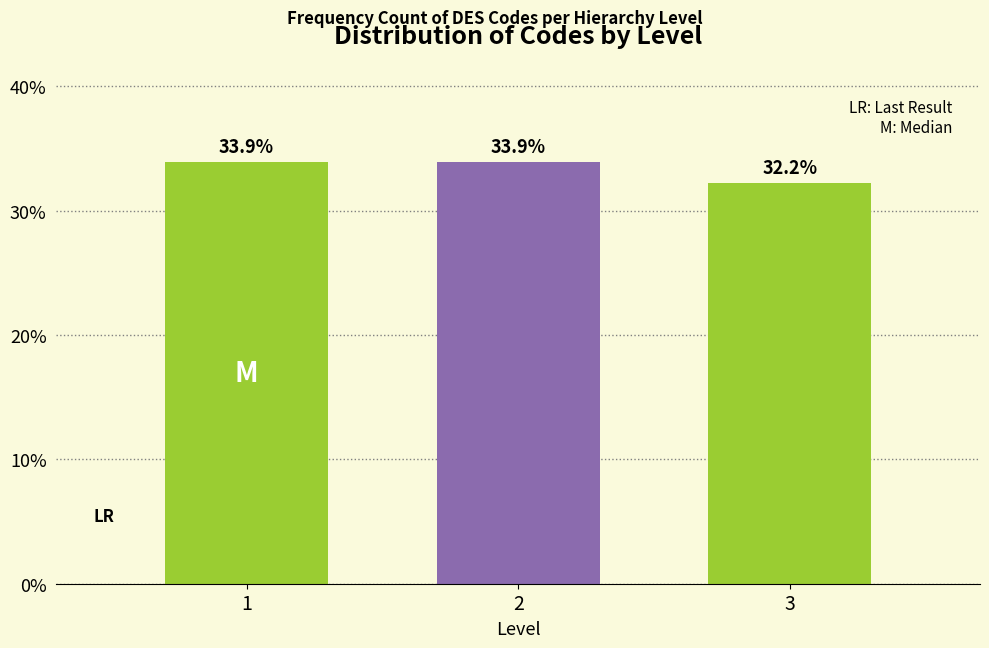

Reading left to right, list all the values displayed in this chart.

1=33.9	2=33.9	3=32.2